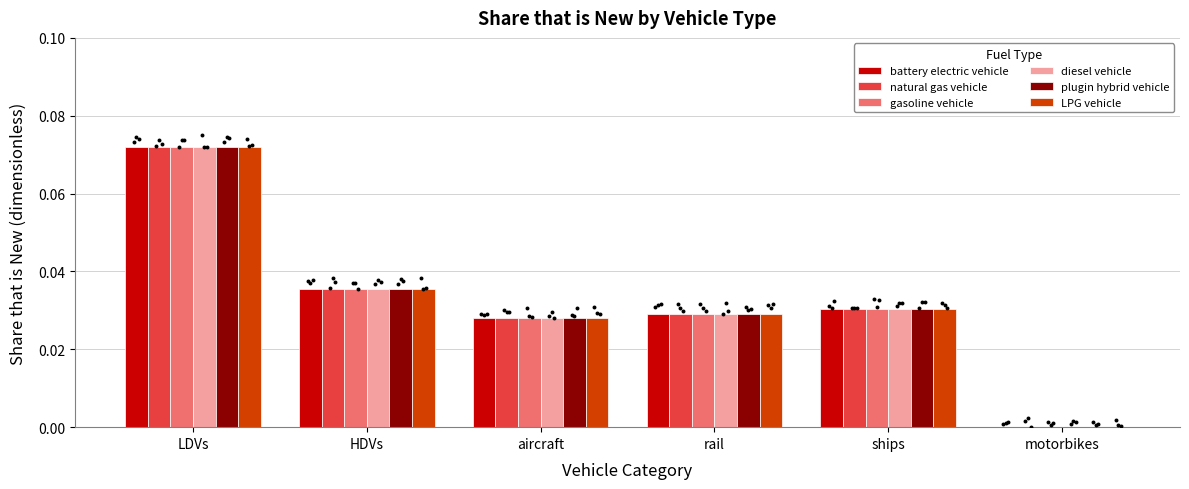

What is the total value across all series at rail?

0.2